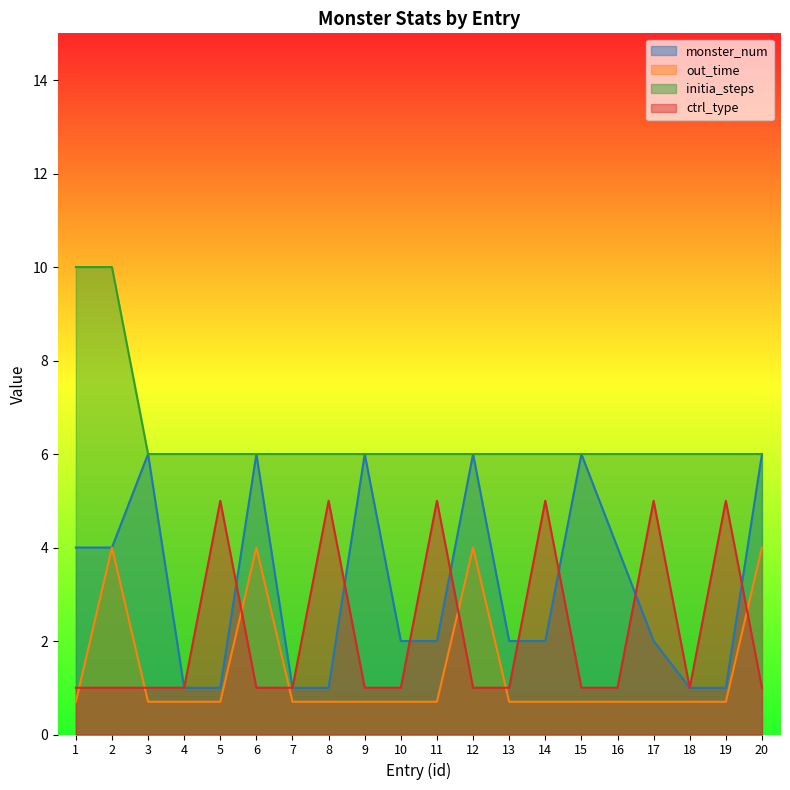

Reading left to right, transcribe all the data shown in this chart.

monster_num: 4.0	4.0	6.0	1.0	1.0	6.0	1.0	1.0	6.0	2.0	2.0	6.0	2.0	2.0	6.0	4.0	2.0	1.0	1.0	6.0
out_time: 0.7	4.0	0.7	0.7	0.7	4.0	0.7	0.7	0.7	0.7	0.7	4.0	0.7	0.7	0.7	0.7	0.7	0.7	0.7	4.0
initia_steps: 10.0	10.0	6.0	6.0	6.0	6.0	6.0	6.0	6.0	6.0	6.0	6.0	6.0	6.0	6.0	6.0	6.0	6.0	6.0	6.0
ctrl_type: 1.0	1.0	1.0	1.0	5.0	1.0	1.0	5.0	1.0	1.0	5.0	1.0	1.0	5.0	1.0	1.0	5.0	1.0	5.0	1.0